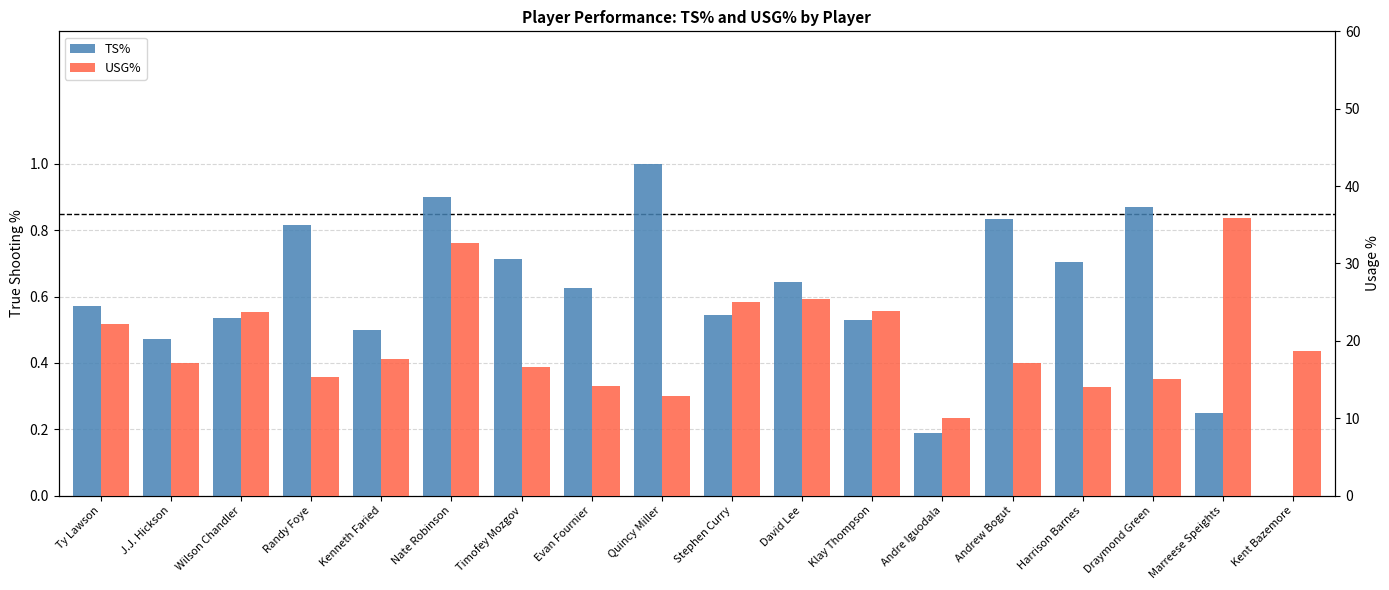

What are all the series names shown in the legend?

TS%, USG%